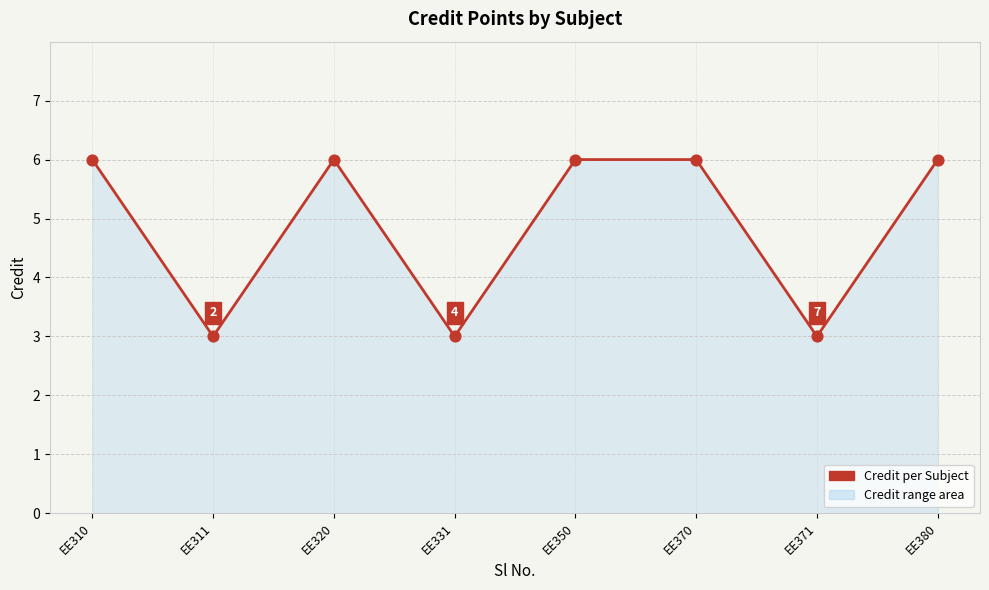

What is the ratio of the value at EE320 to the value at EE310?

1.0